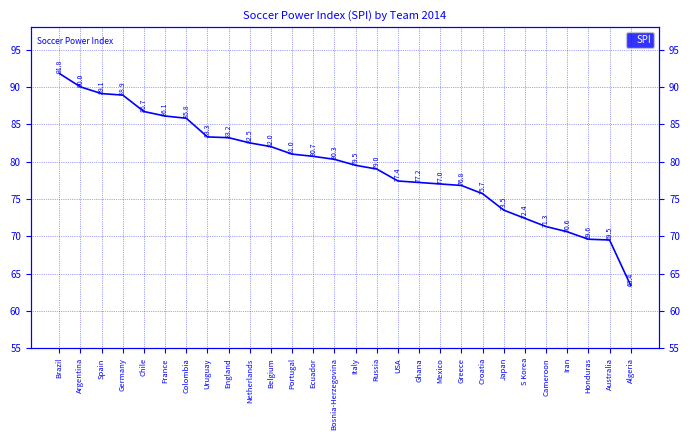

What is the sum of the values at USA and Uruguay?

160.7